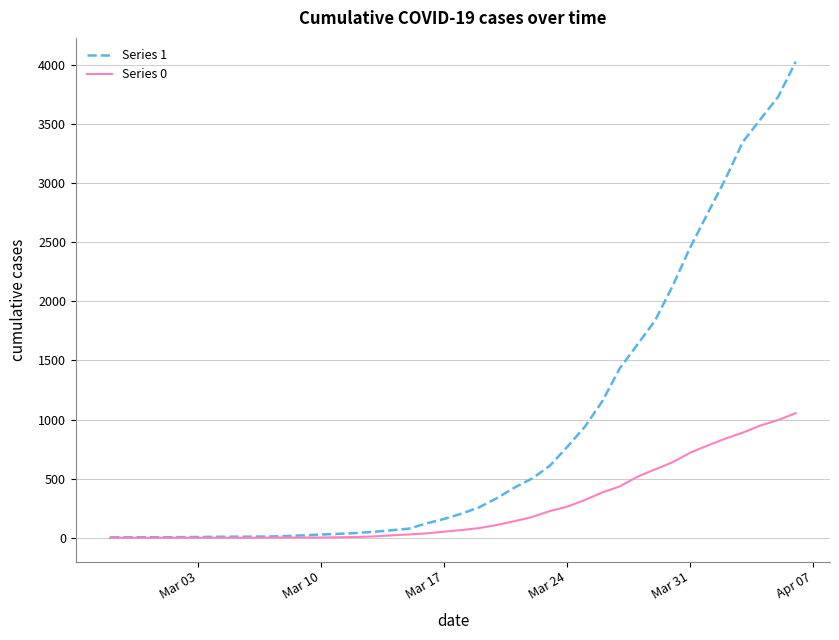

How many lines are shown in the chart?

2